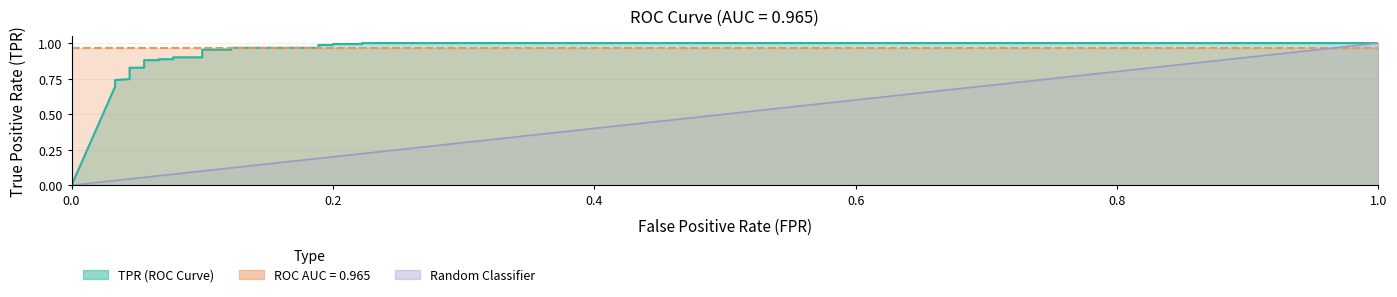

What is the maximum value shown in the chart?

1.0